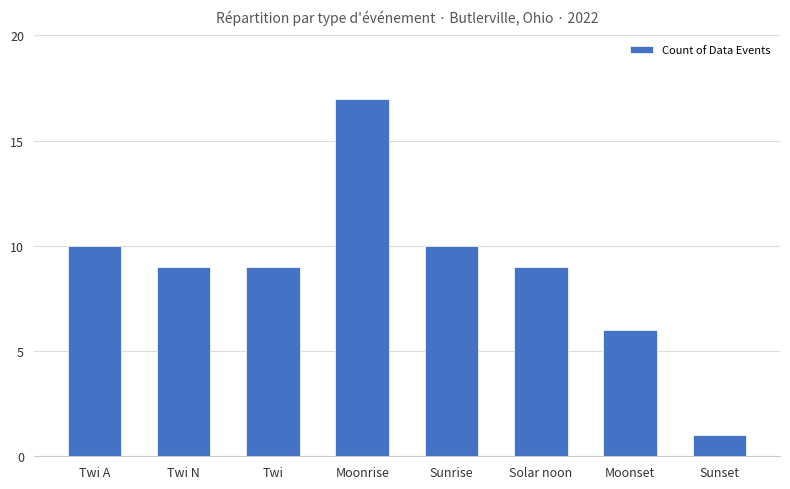

Is it true that the value at Twi A is 10?

True